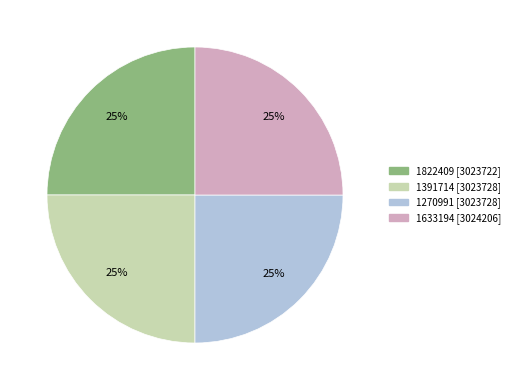

To the nearest percent, what percentage of the pie is 1822409?

25%